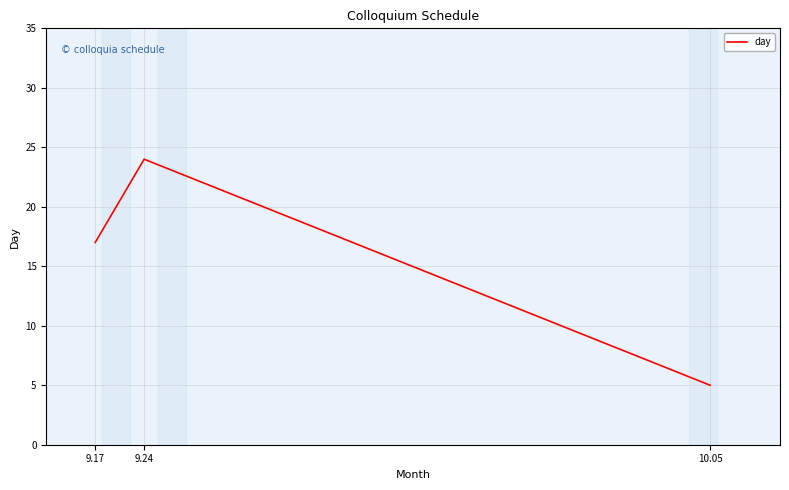

What is the sum of the values at 9.17 and 10.05?

22